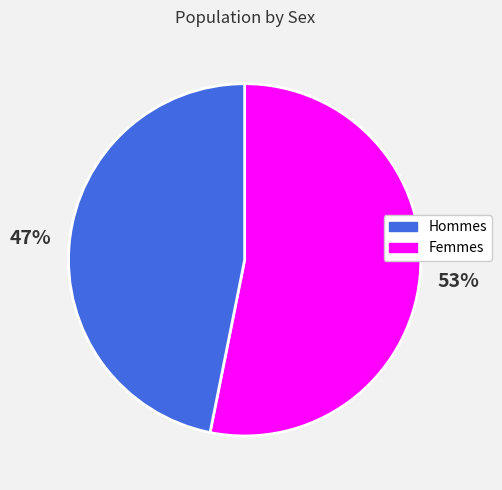

To the nearest percent, what is the average slice percentage?

50%